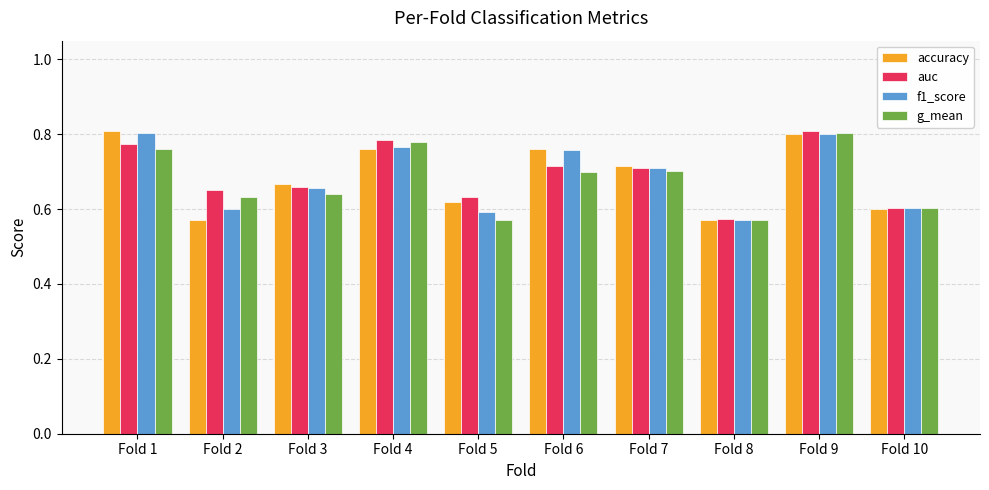

Is it true that auc equals 0.6 at Fold 5?

True